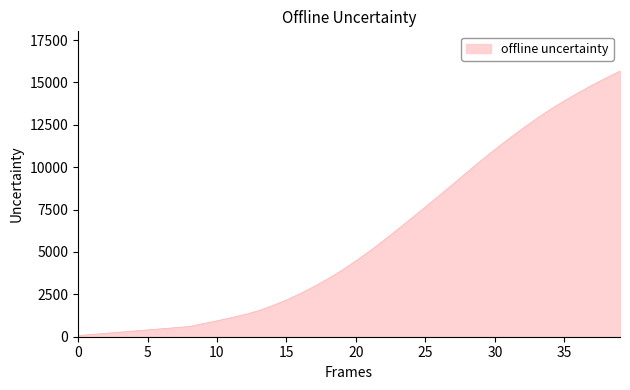

What is the maximum value shown in the chart?

15663